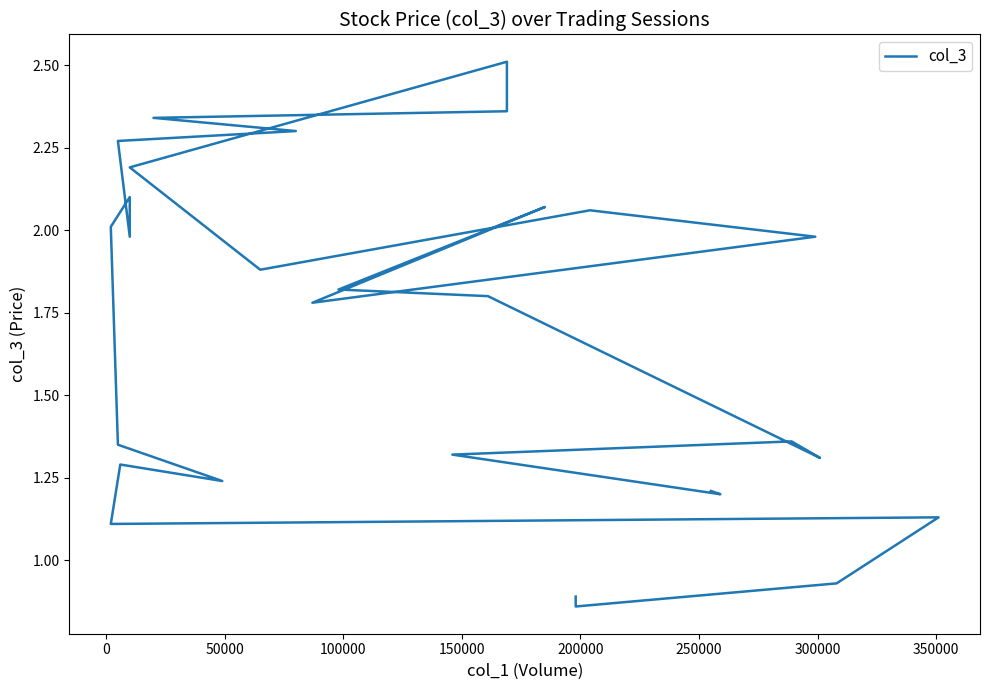

Does the chart have visible grid lines?

No